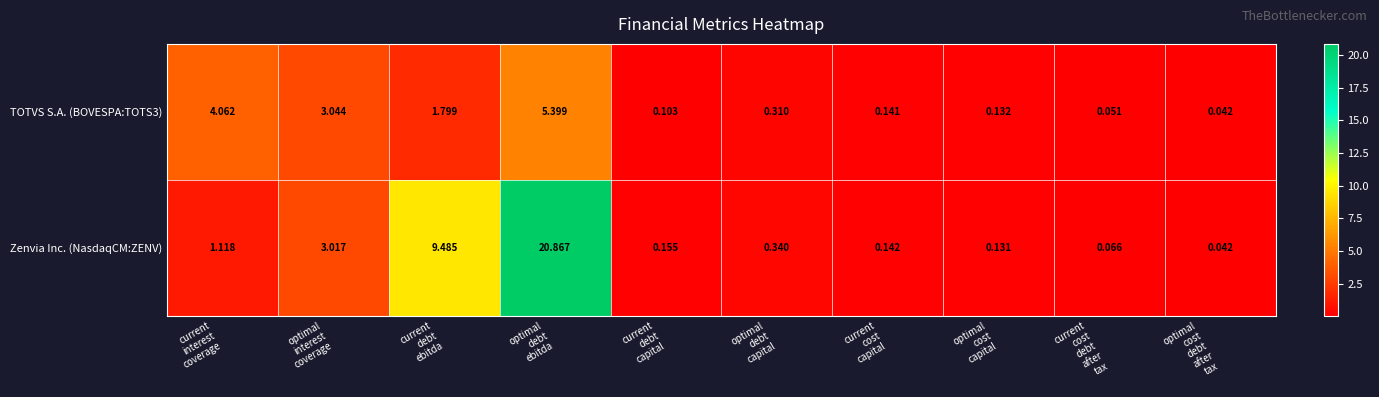

Which series has the largest range (max minus min)?

Zenvia Inc. (NasdaqCM:ZENV)